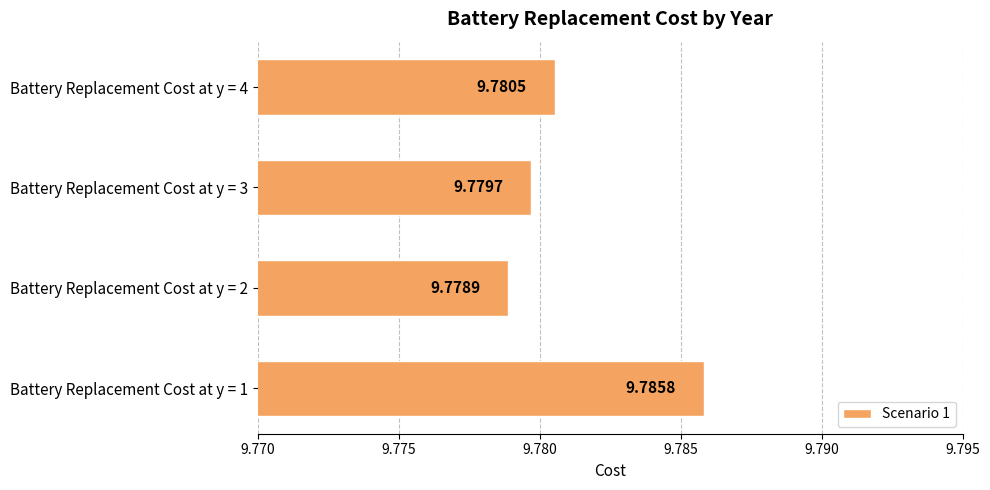

How many bars are there in total?

4